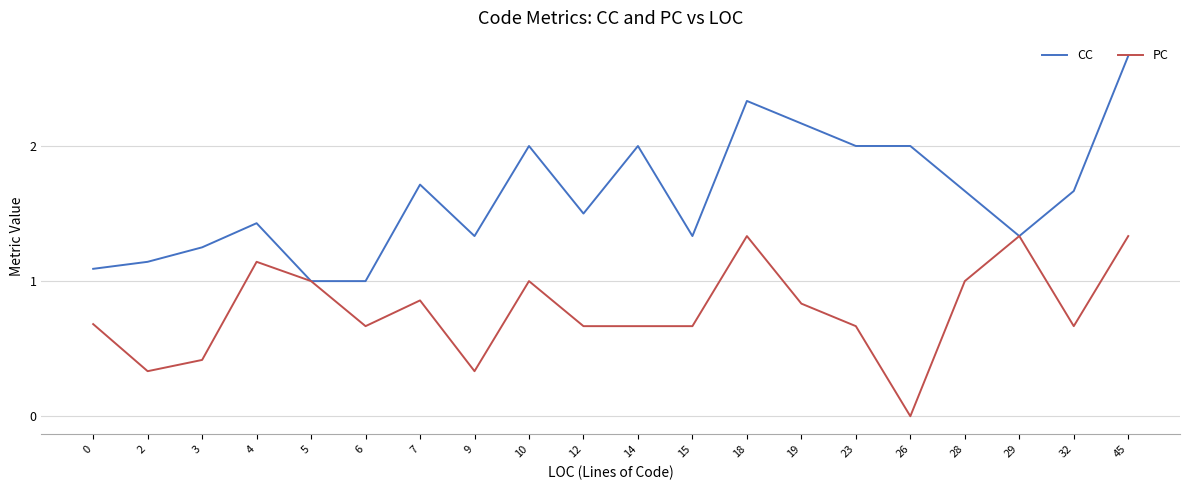

Which series has the largest total across all categories?

CC